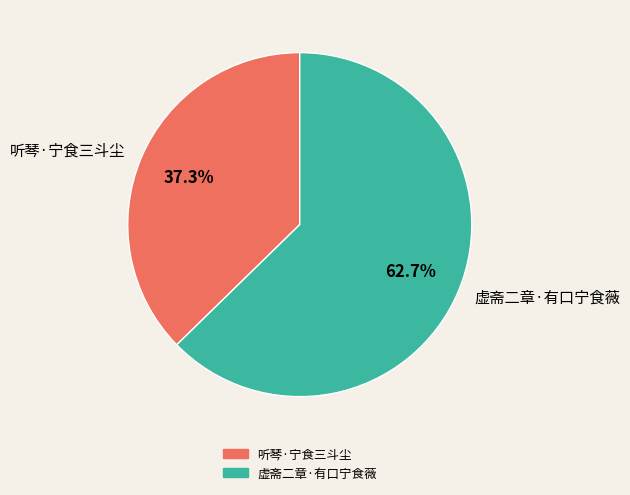

What is the majority slice?

虚斋二章·有口宁食薇